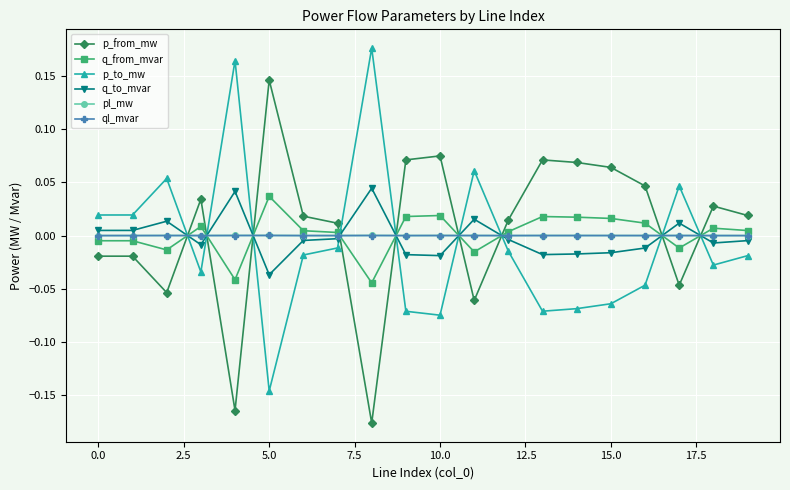

True or false: p_to_mw has more than 2 points higher than both neighbors.

True